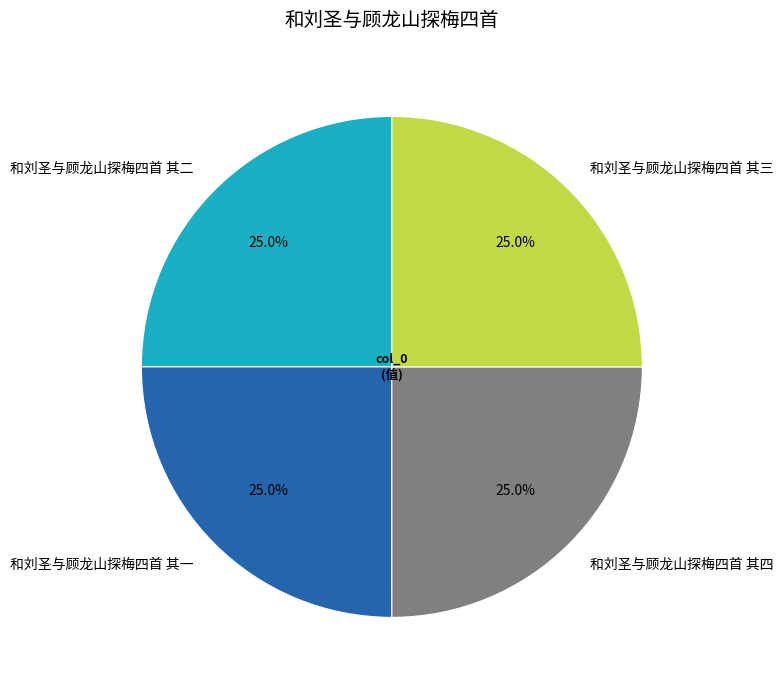

To the nearest percent, what is the average slice percentage?

25%